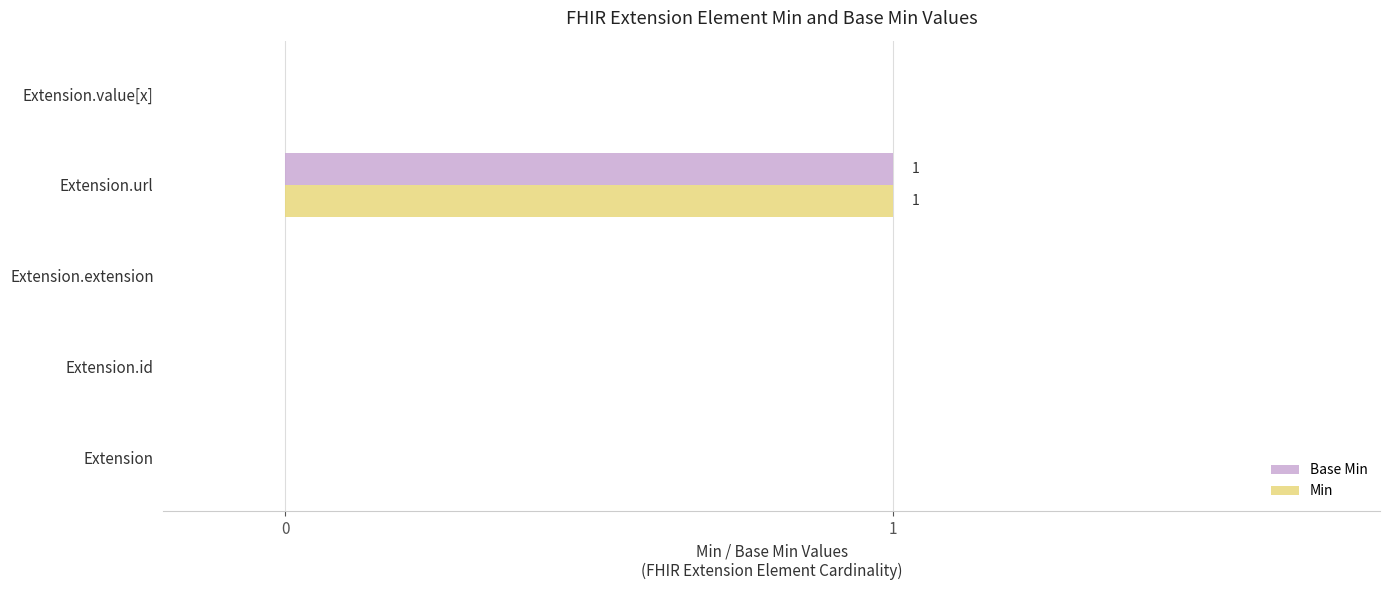

At which category is the sum across all series the highest?

Extension.url